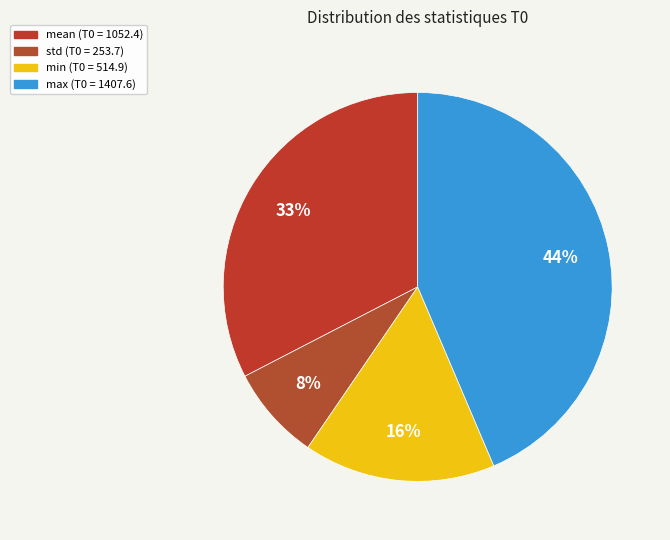

Combined, do mean and std account for over 50%?

No